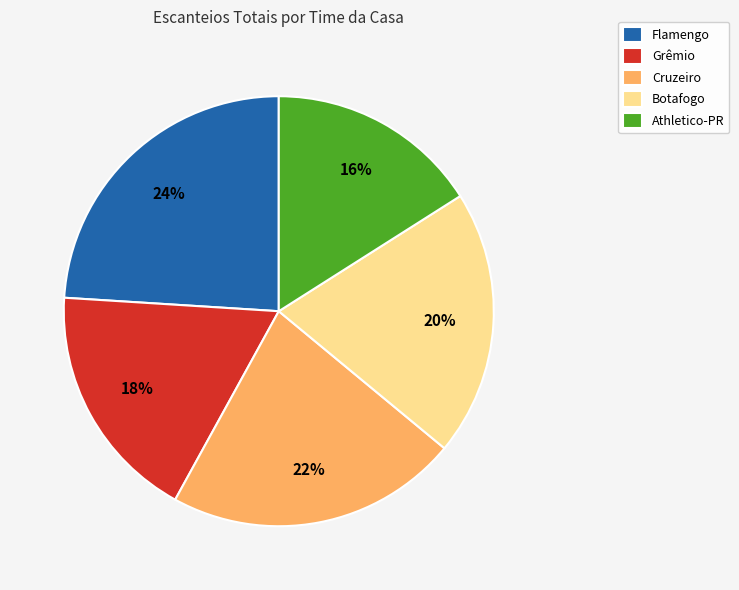

To the nearest percent, what is the difference between the largest and smallest slice percentages?

8%